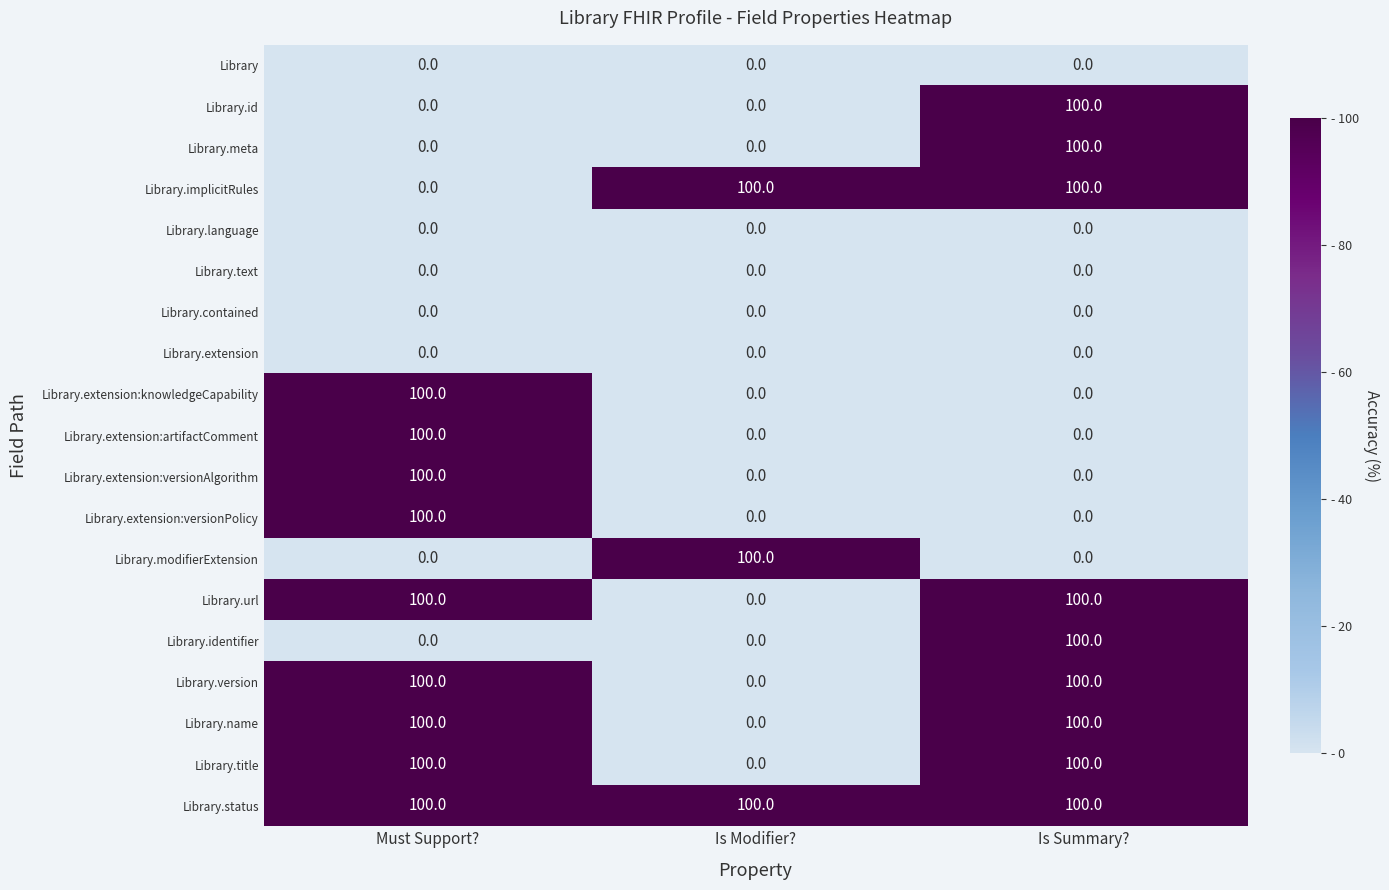

Is it true that Library equals 0 at Is Summary??

True